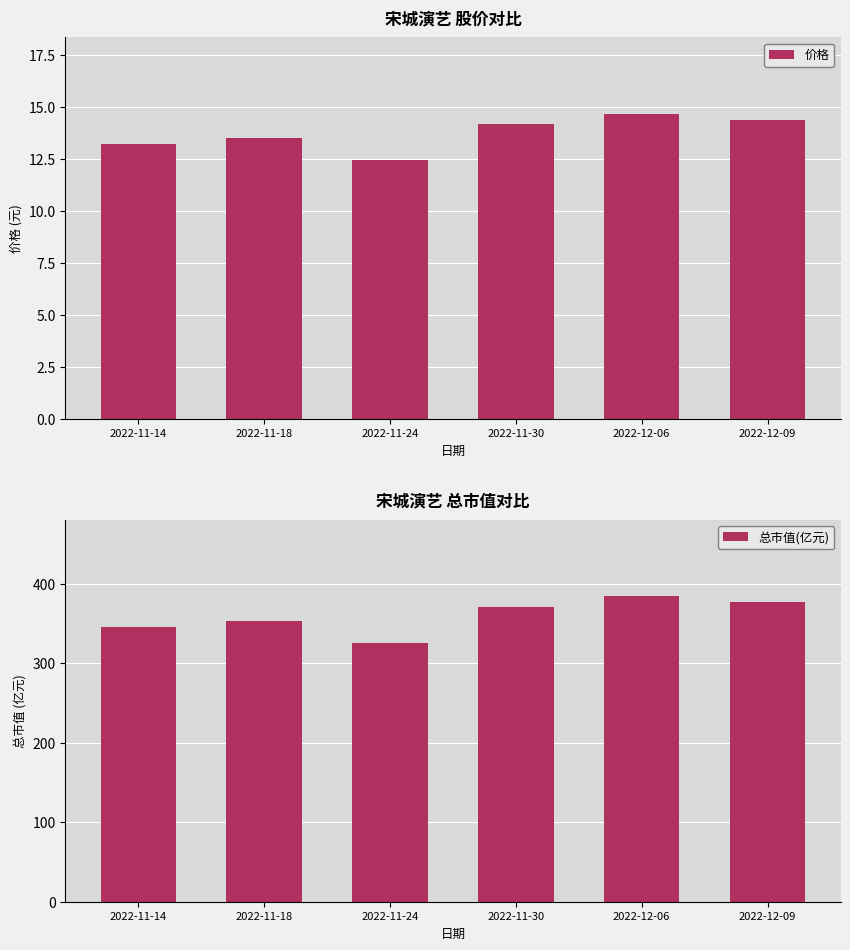

The 价格 series shows 8.0 at 2022-11-30. True or false?

False